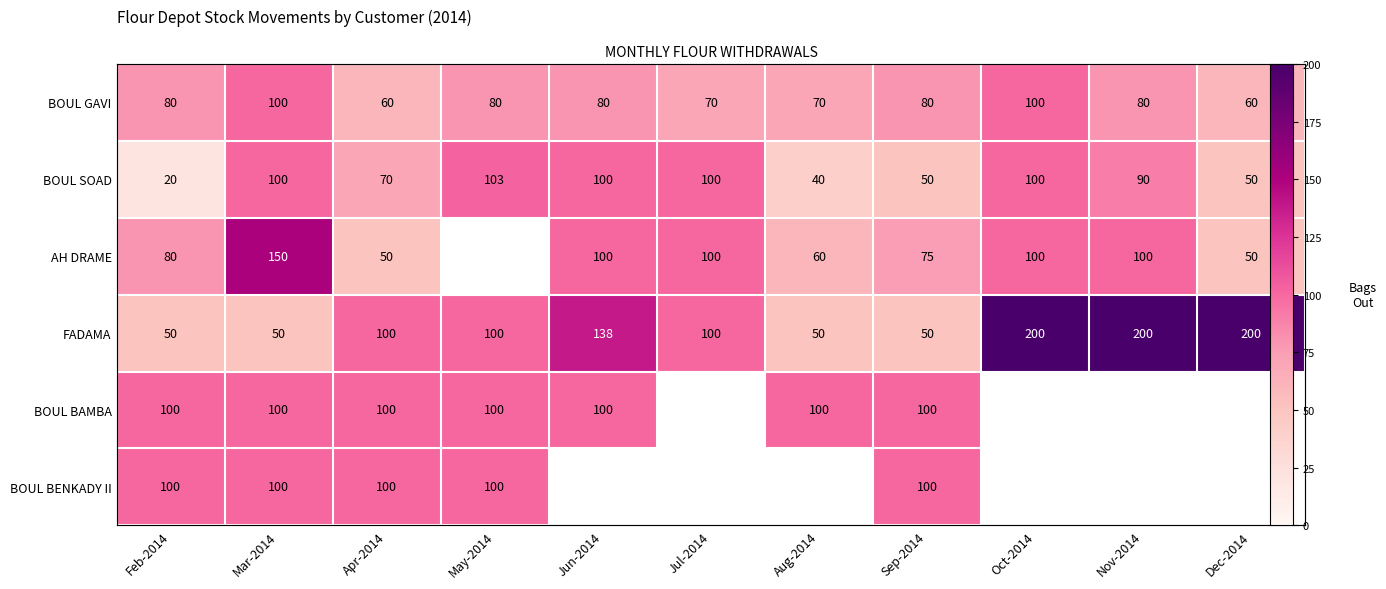

Which category has the lowest value in the BOUL BAMBA series?

Feb-2014